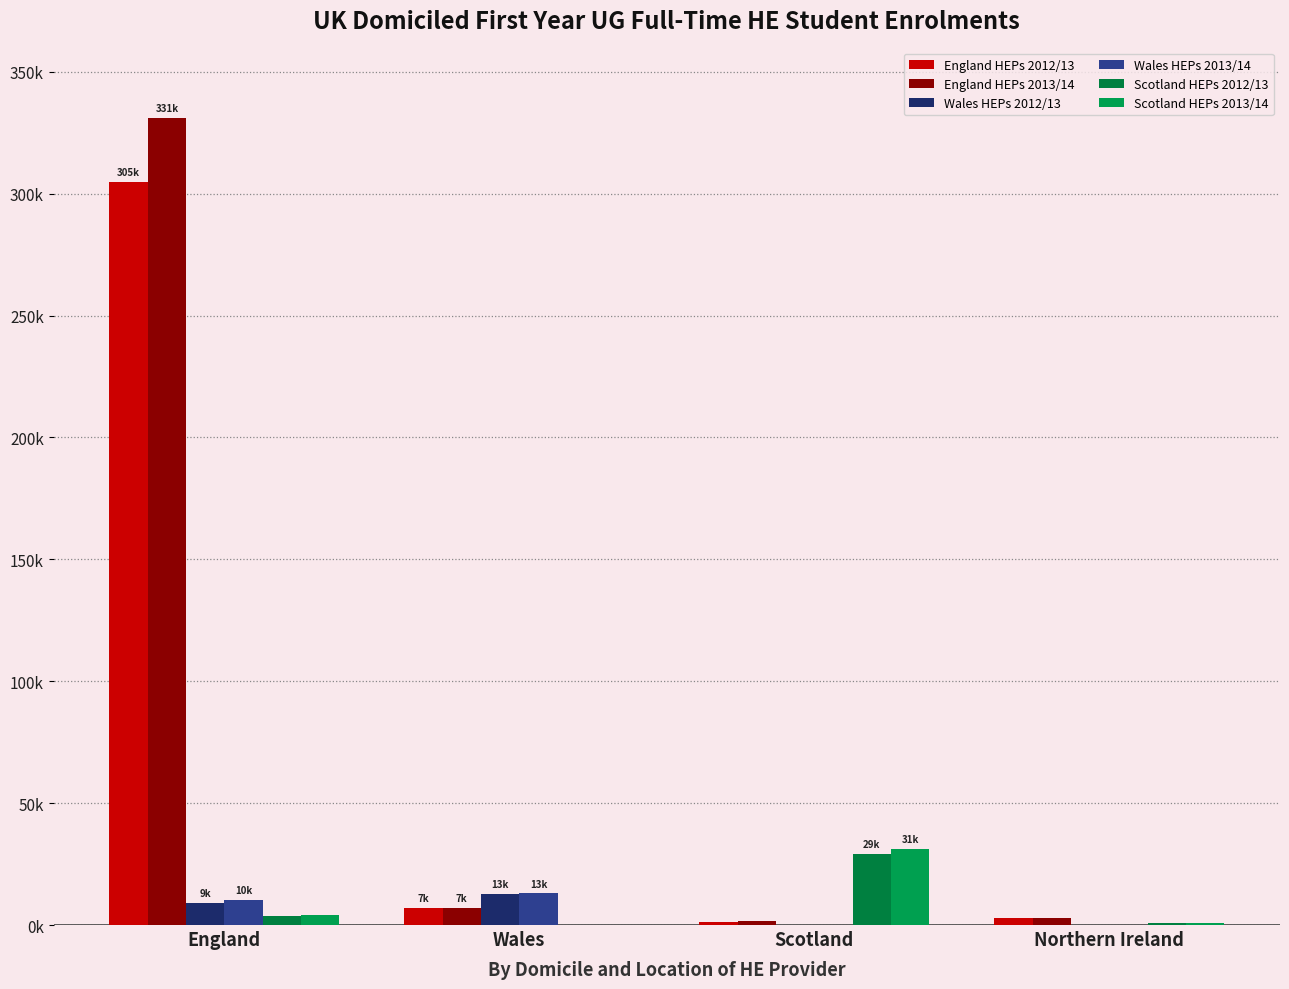

At which category is the sum across all series the highest?

England